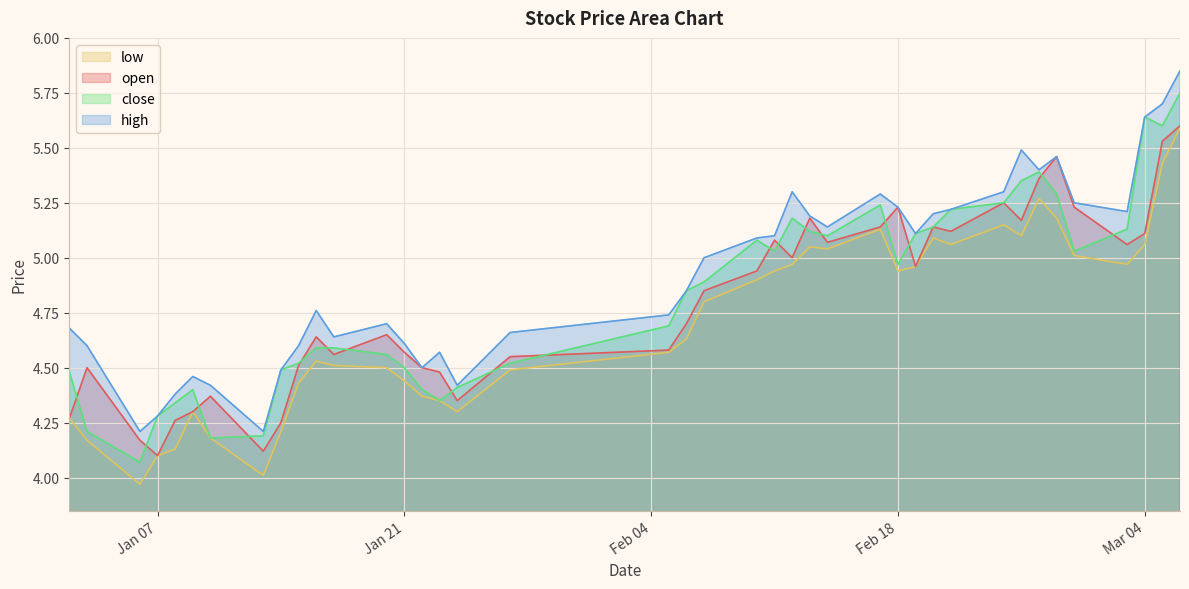

Which series changed the most between 2025-02-05 and 2025-03-03?

open